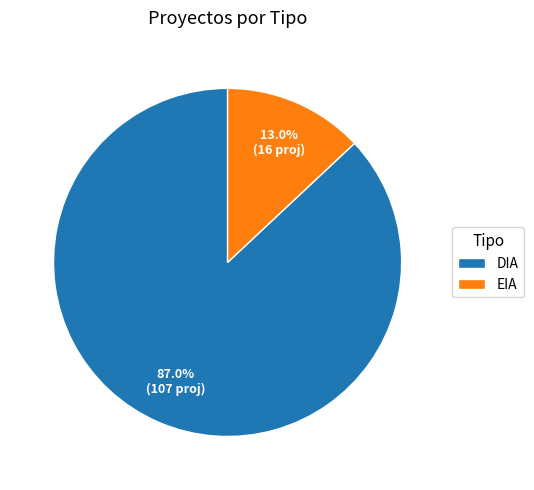

Do EIA and DIA together represent more than half of the pie?

Yes